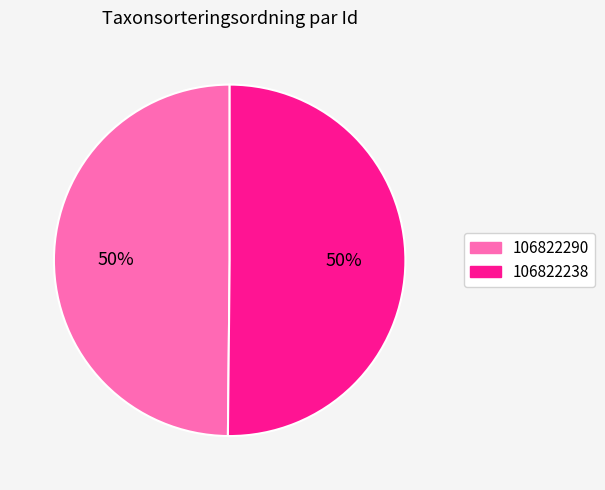

What percentage is the 106822238 slice, to the nearest percent?

50%